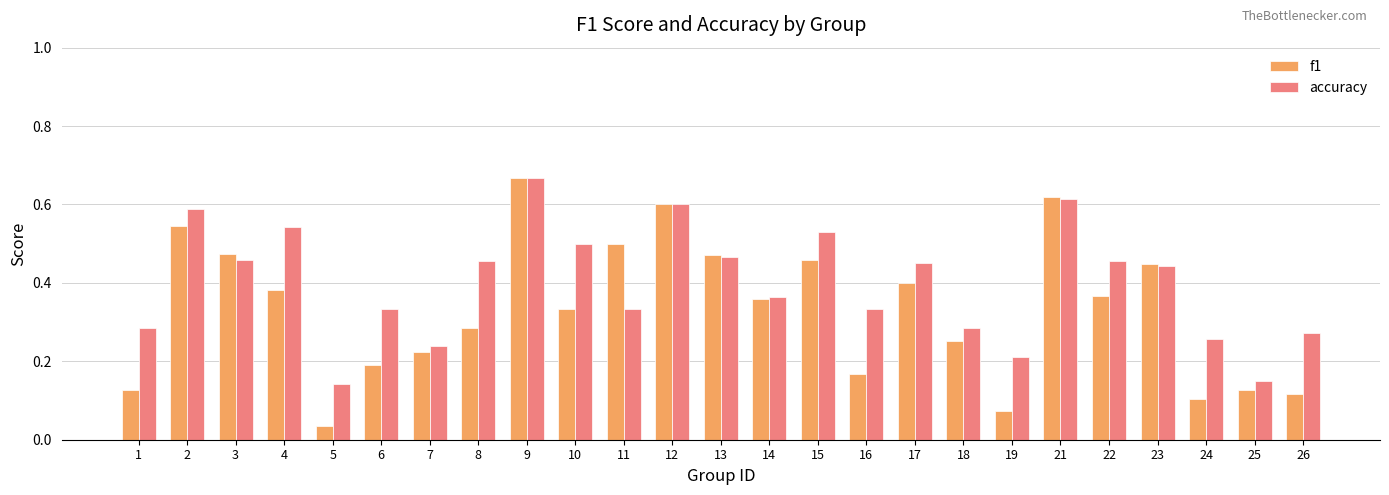

Which category has the highest value in the accuracy series?

9